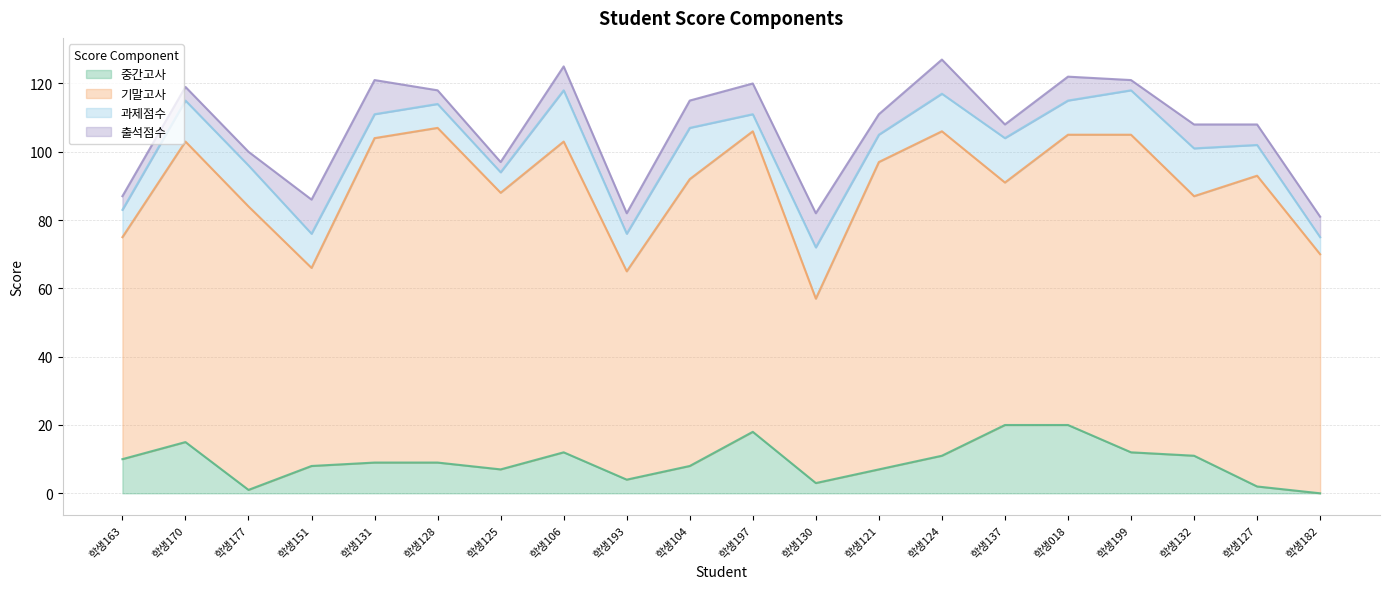

Is the value of 과제점수 at 학생177 greater than the value of 기말고사 at 학생151?

No